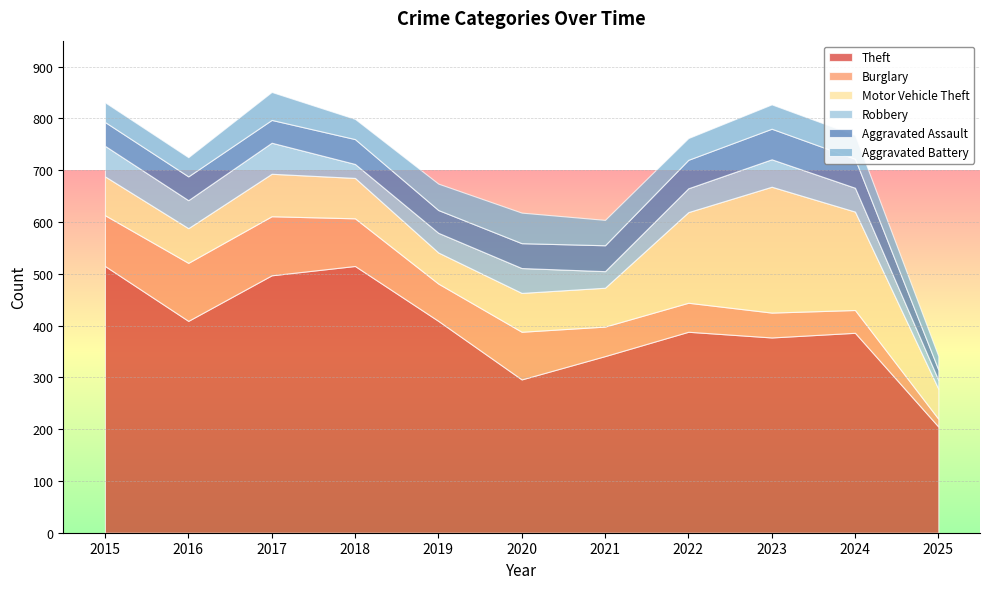

True or false: Robbery has more than 0 interior local peaks.

True